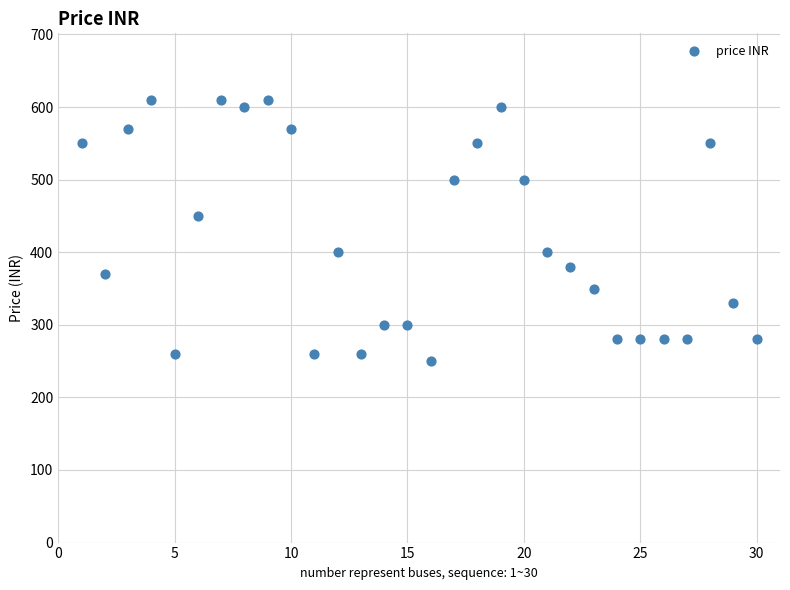

What Y value in the scatter plot is closest to 430?

450